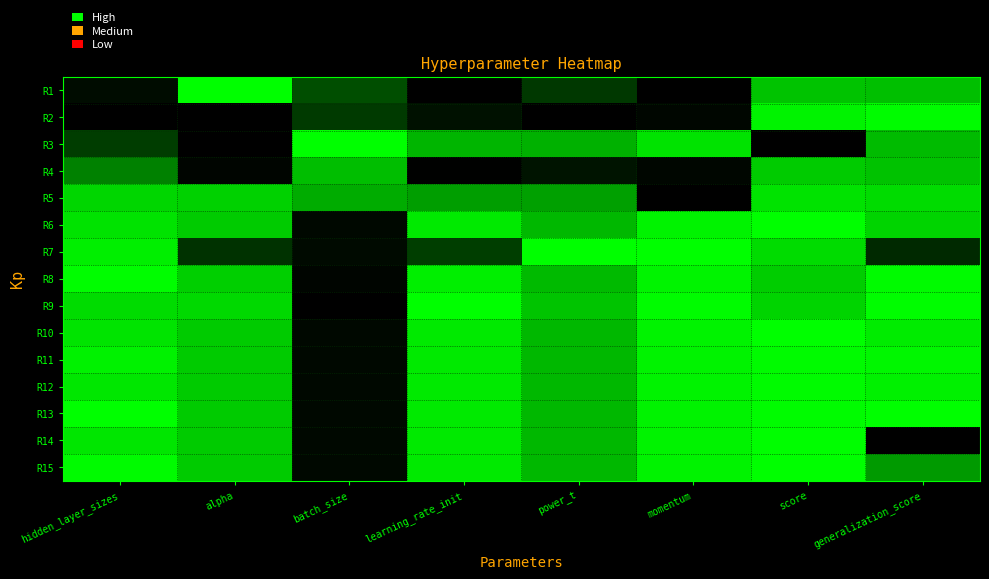

At which category is the sum across all series the highest?

score